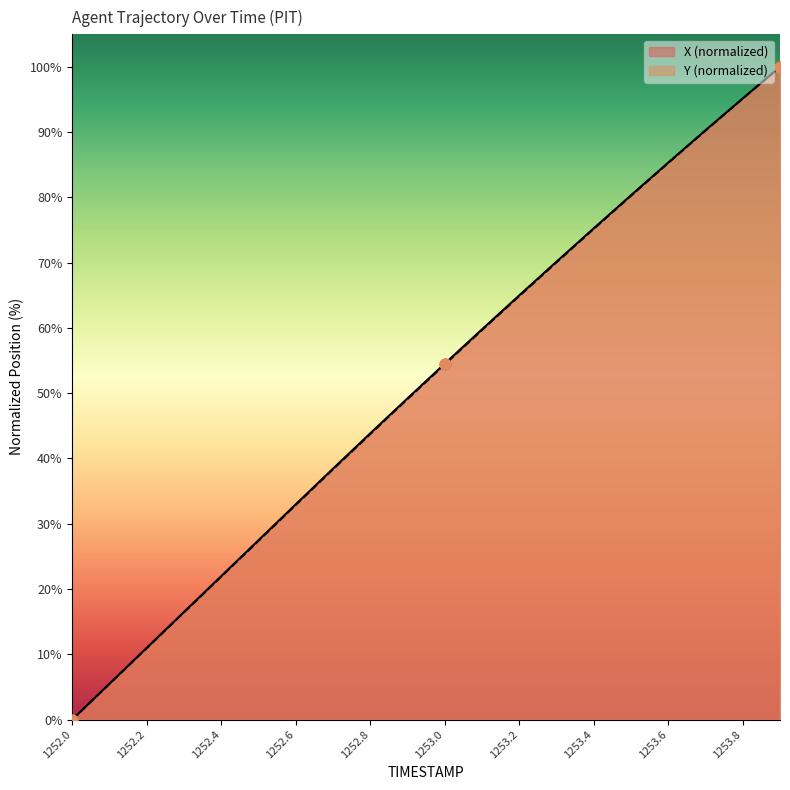

Which series contains the lowest Y value?

X